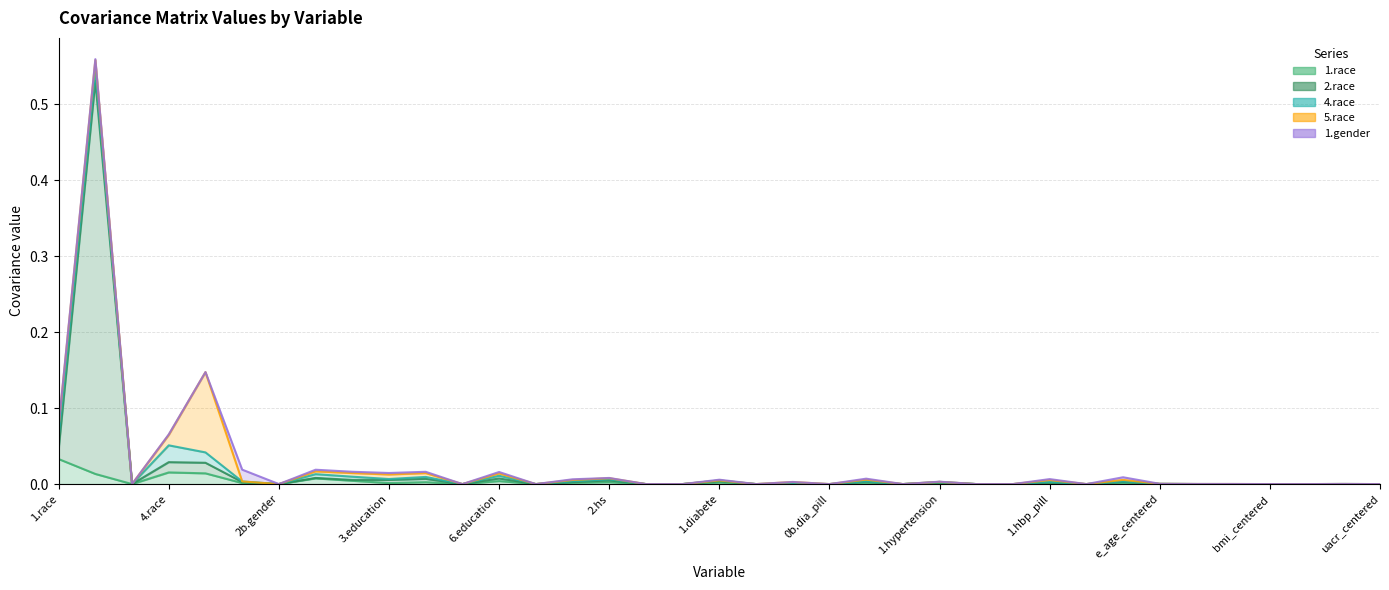

Is it true that 1.race equals 0.0 at 5.race?

True